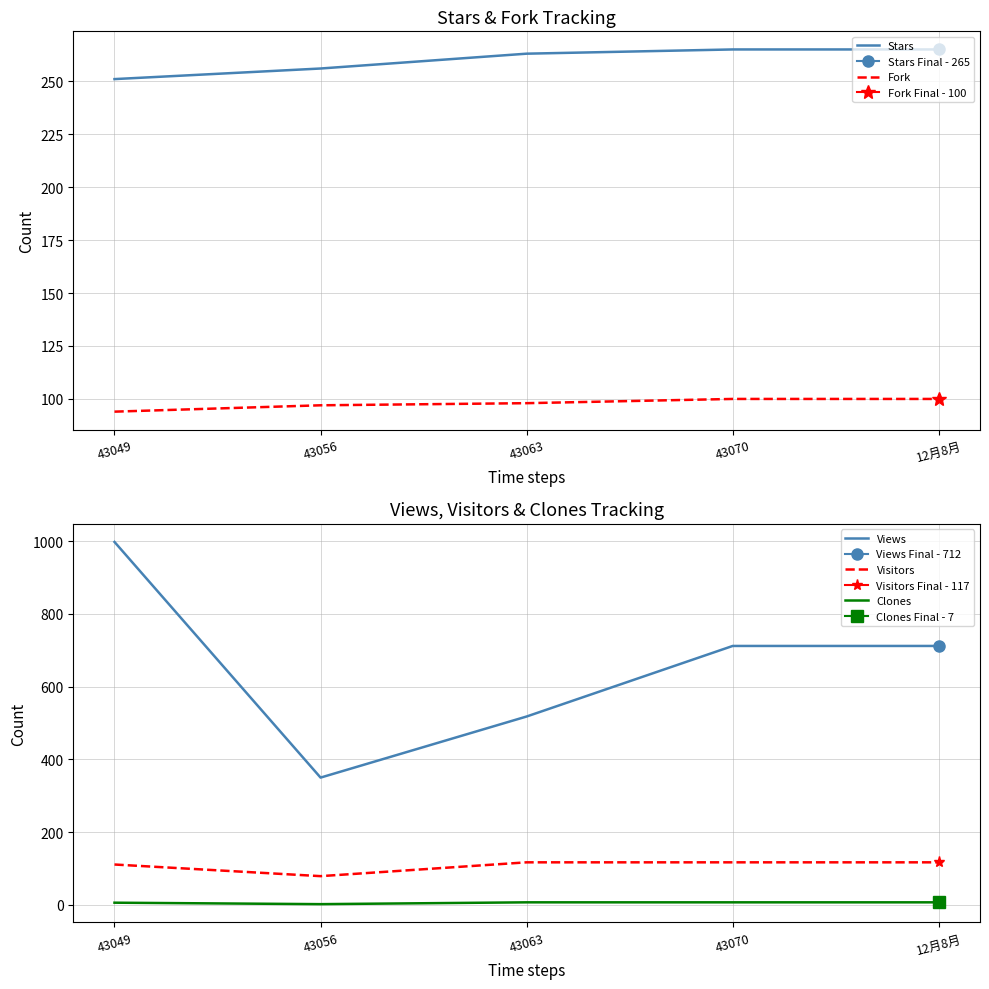

At which category does Views reach its first local valley?

43056